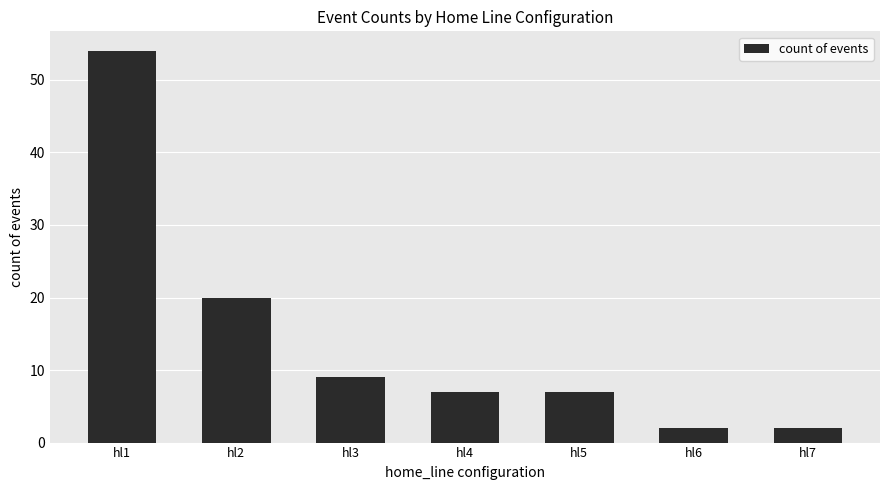

The chart shows a value of 3 at hl4. True or false?

False